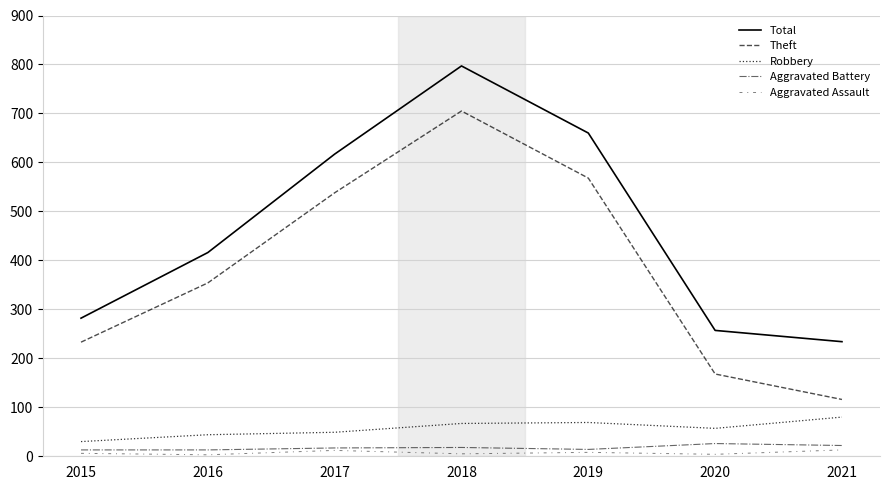

Does the chart have visible grid lines?

Yes